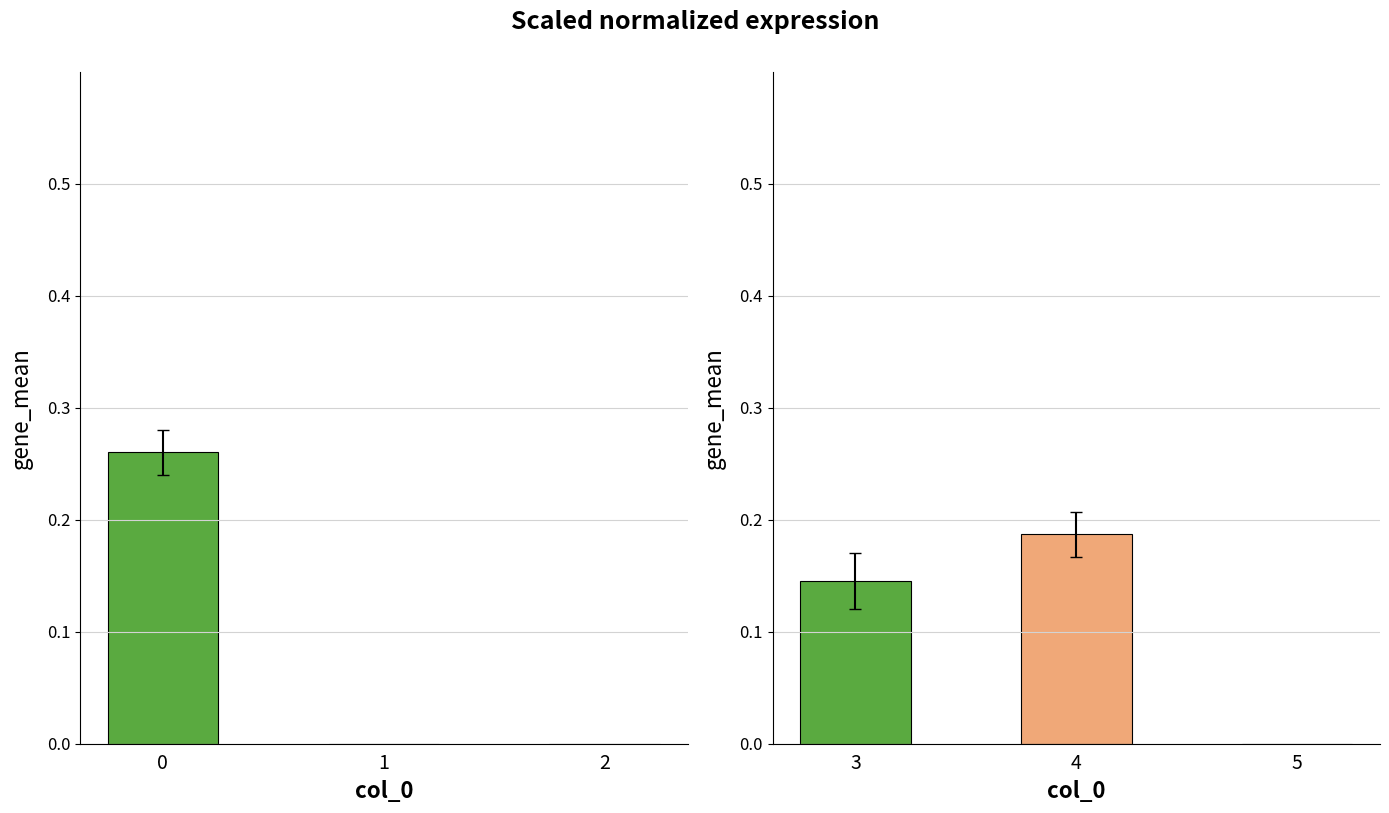

Are the bars grouped side by side (vs. stacked)?

No